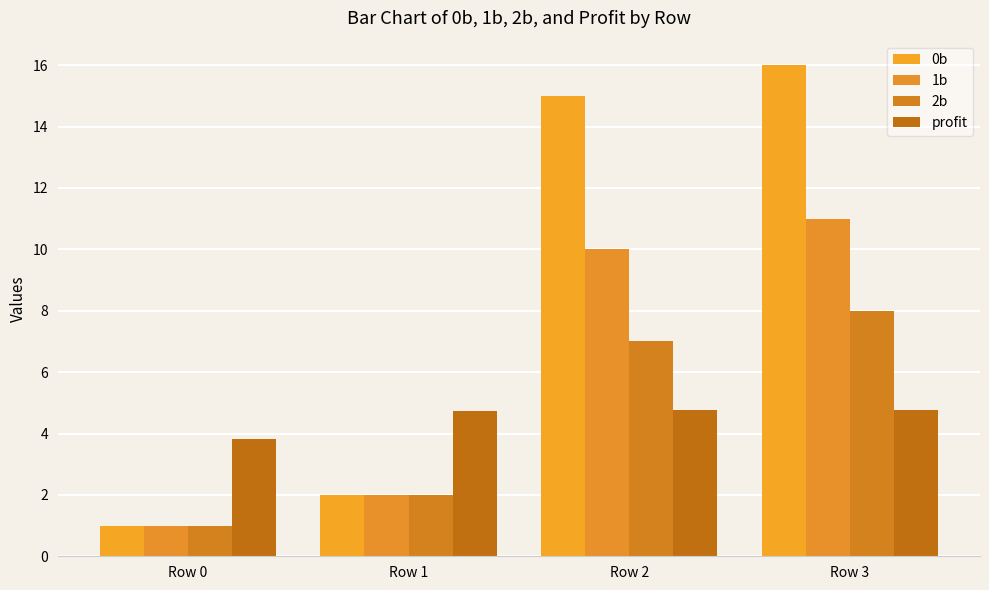

Which category has the lowest value across all series?

Row 0